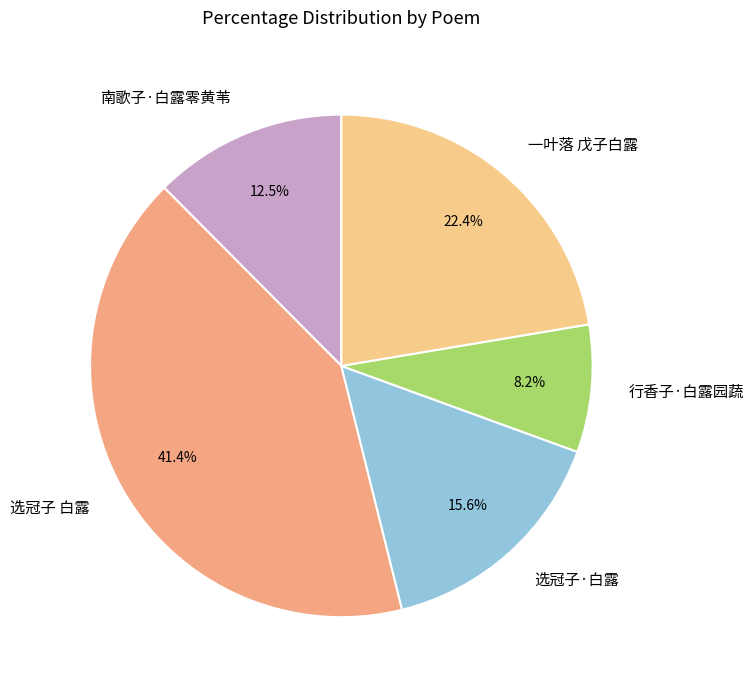

Does any single category account for the majority?

No